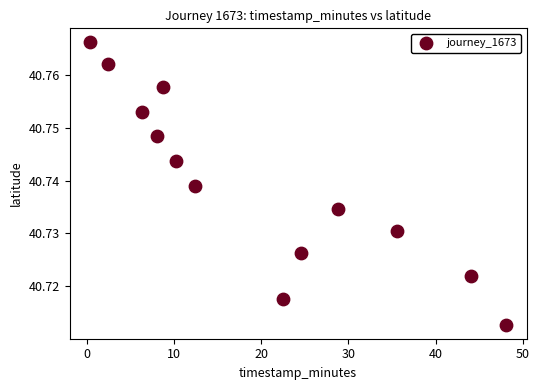

What is the range of X values (max minus min)?

47.7